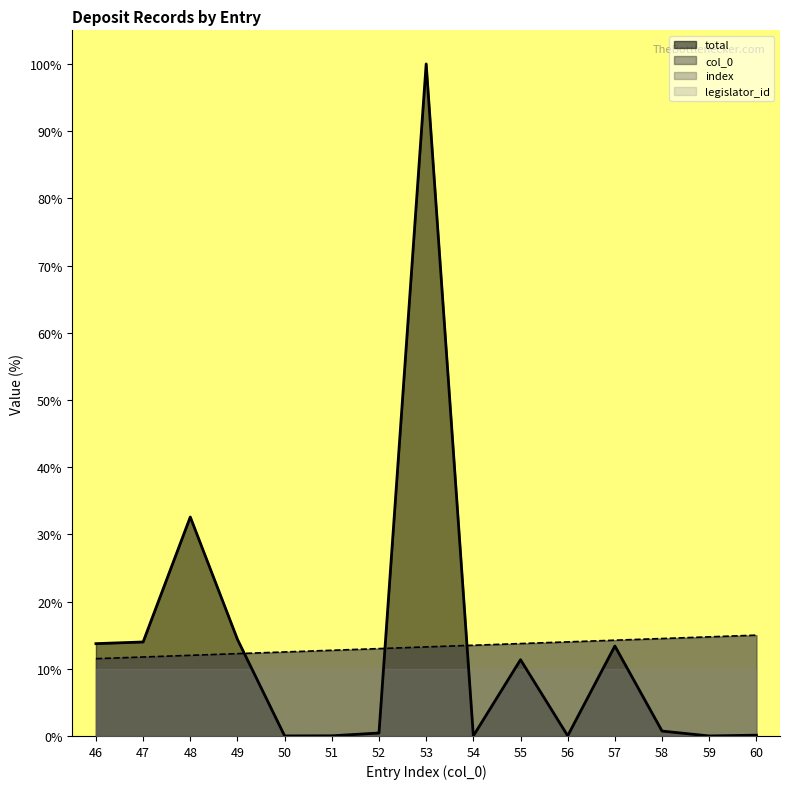

Which series has the widest spread of values?

total